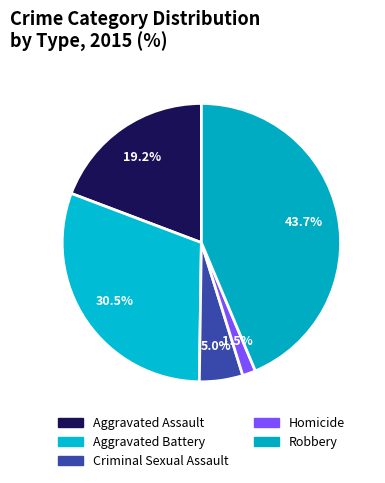

Between Robbery and Aggravated Assault, which is larger?

Robbery